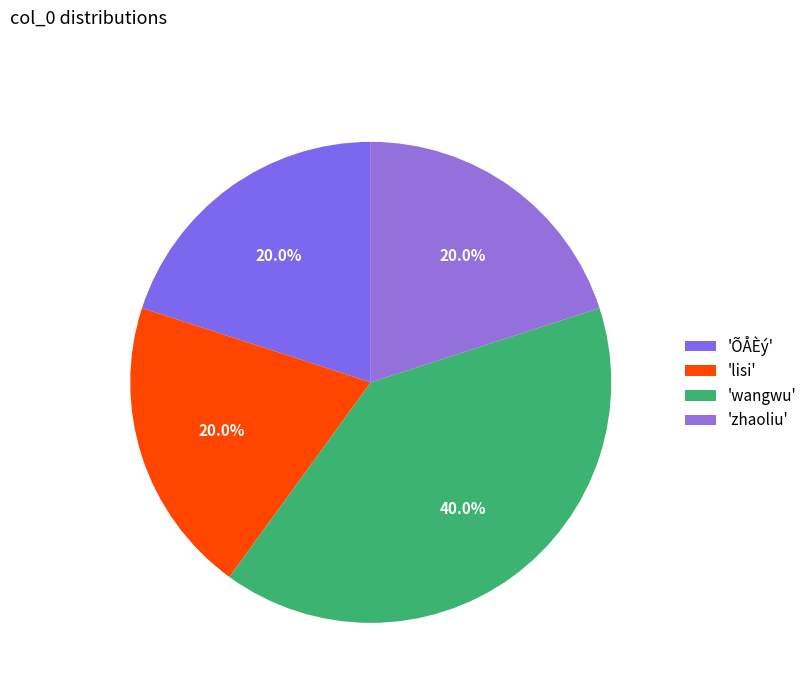

Which category has the biggest portion of the pie?

'wangwu'